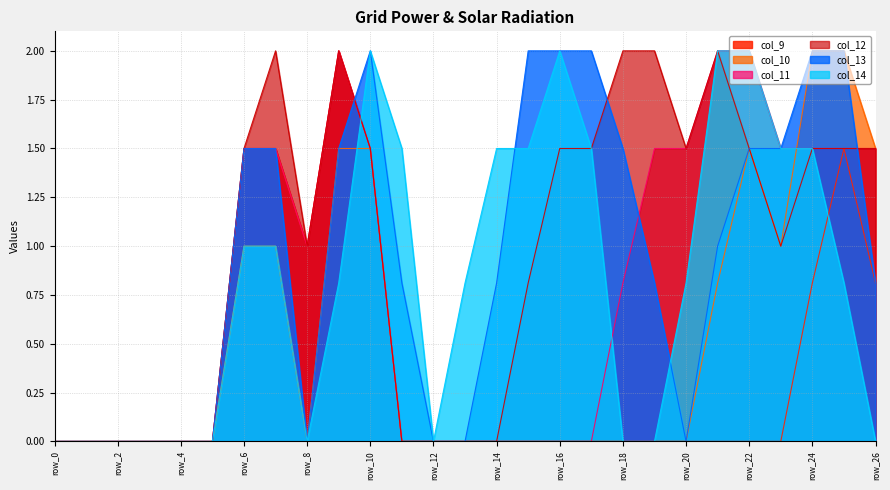

Between which two adjacent categories do col_9 and col_14 first intersect?

row_9 and row_10